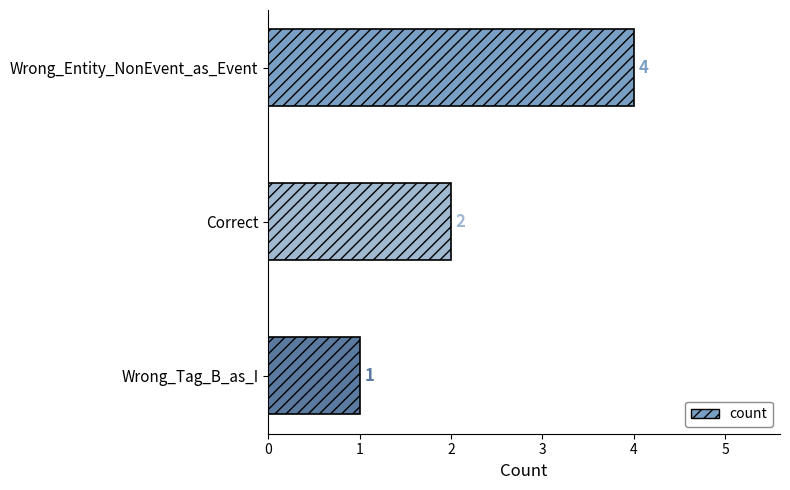

Count the values in the range 1 to 4.

3